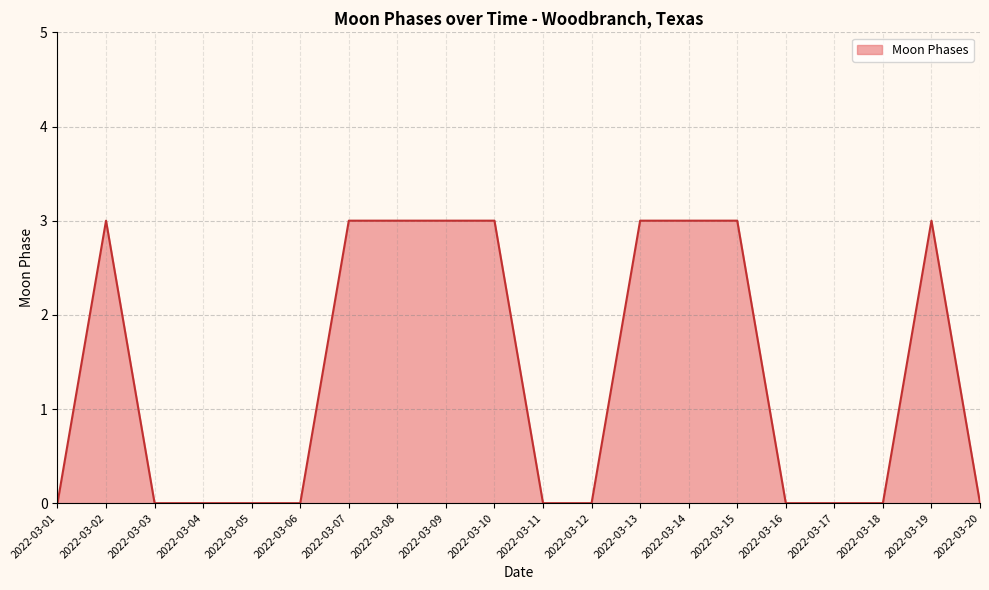

What is the change in value from 2022-03-09 to 2022-03-17?

-3